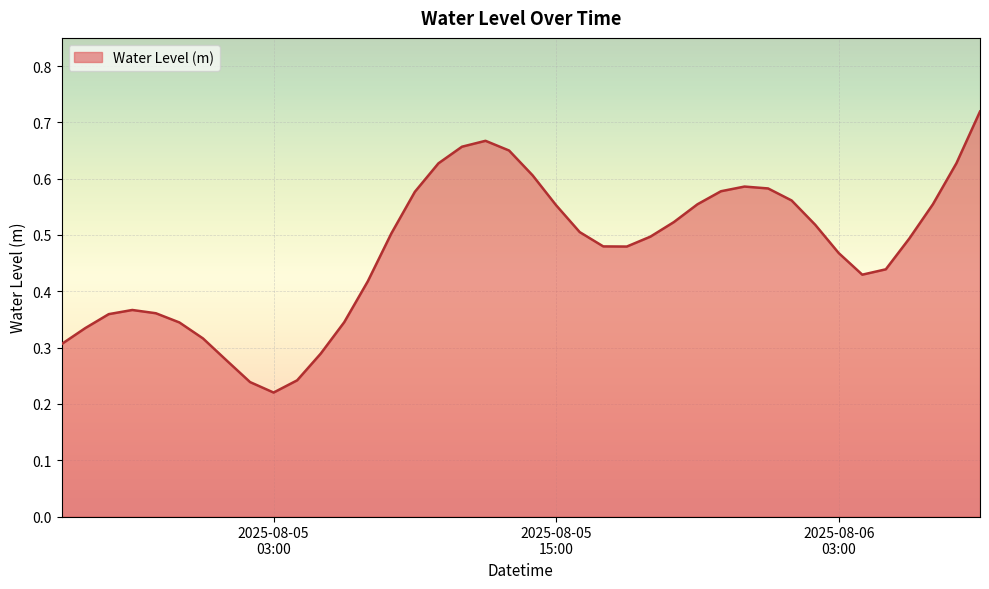

Does the chart display data point markers on the line(s)?

No